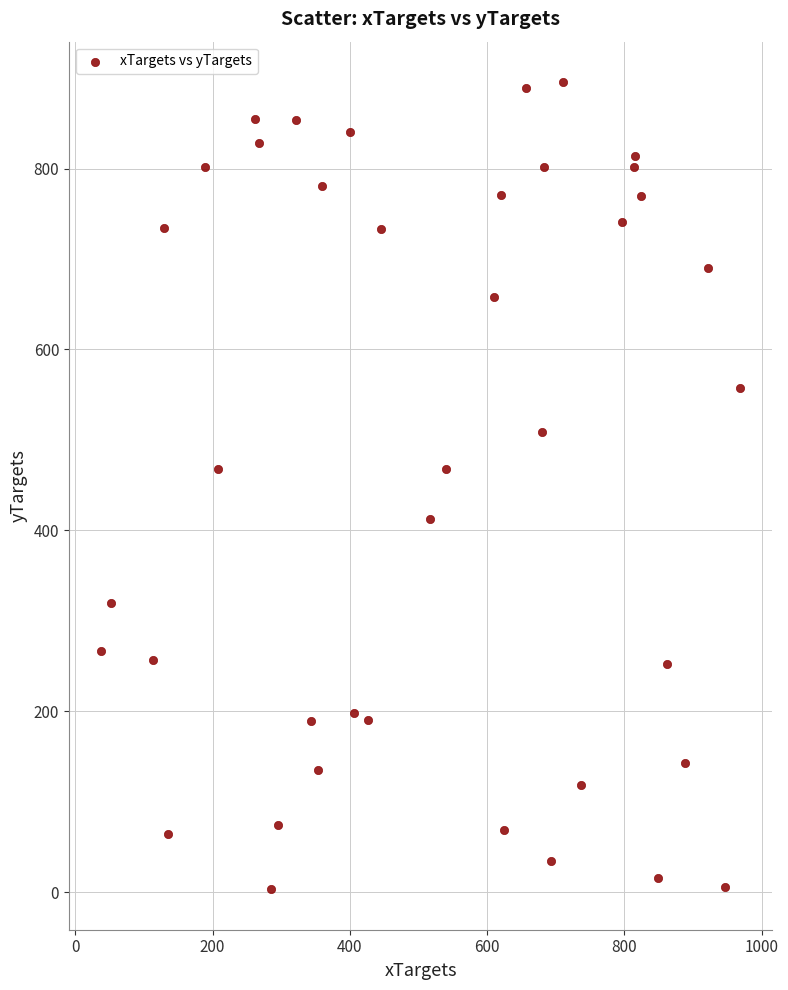

What is the range of X values (max minus min)?

931.3